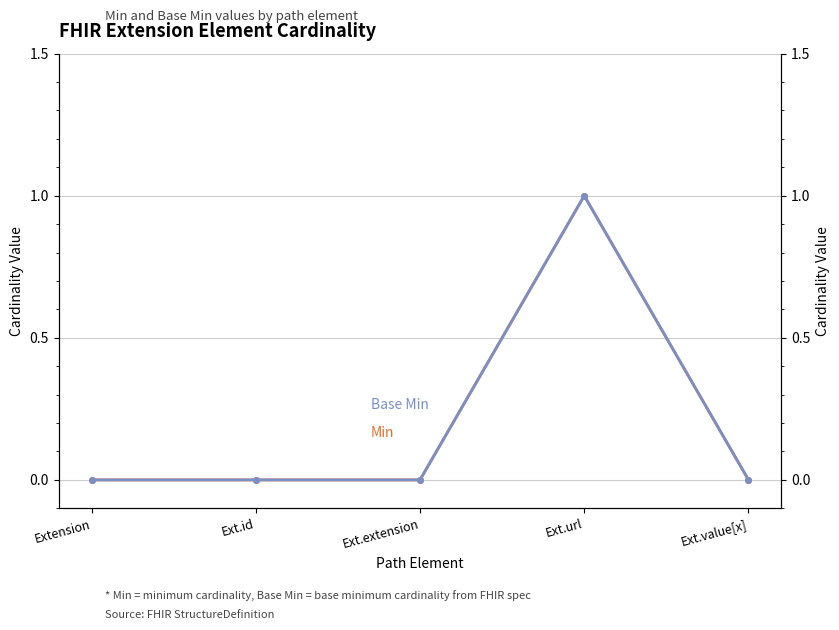

Which series has the largest total across all categories?

Min